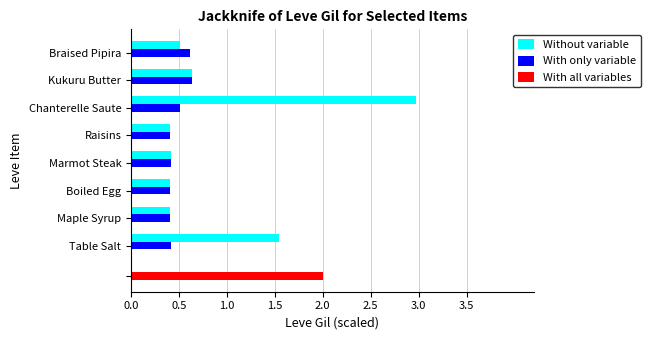

Which series has the largest total across all categories?

Without variable